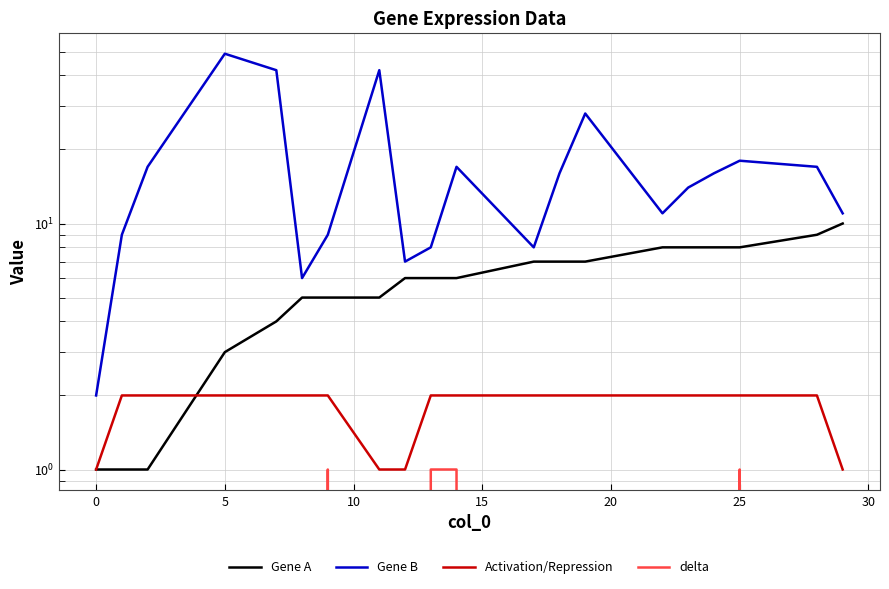

Which series has the widest spread of values?

Gene B